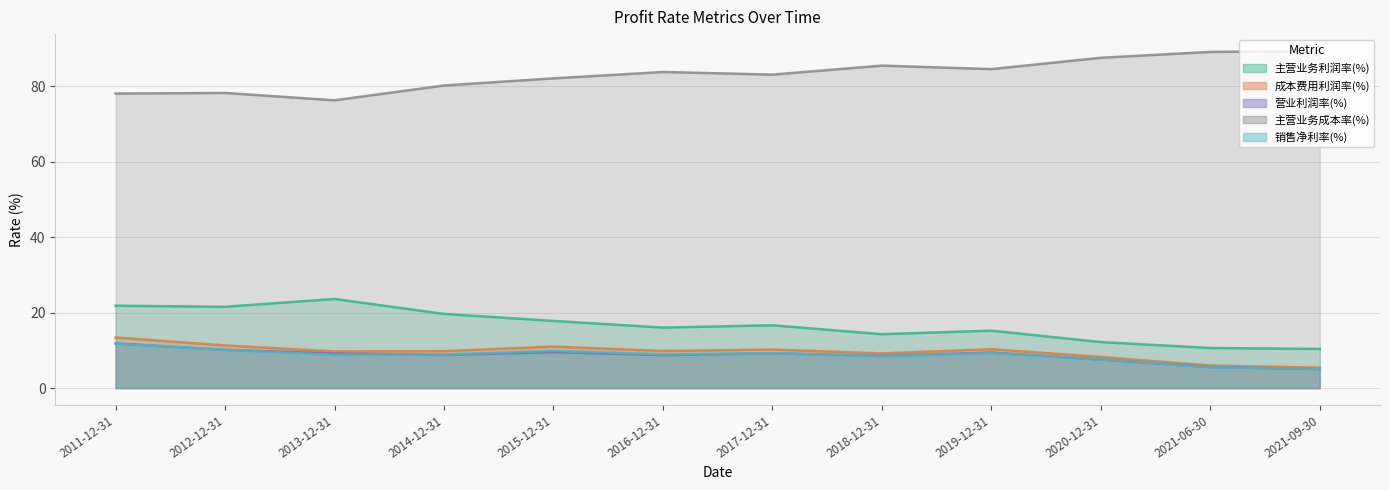

True or false: 成本费用利润率(%) and 营业利润率(%) intersect in this chart.

False